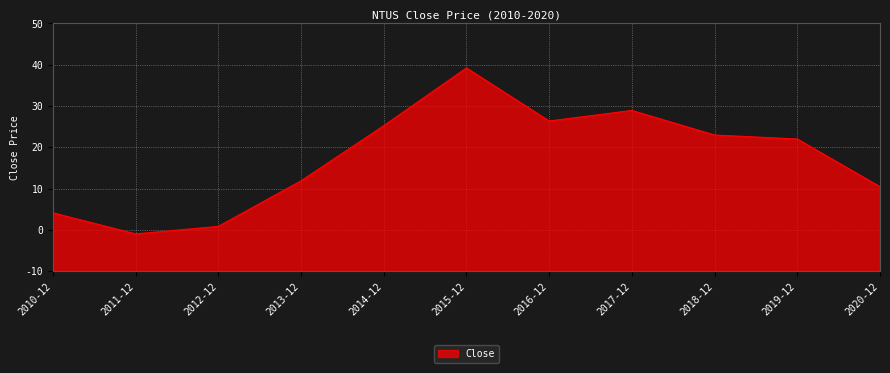

What is the label of the 4th point from the left?

2013-12